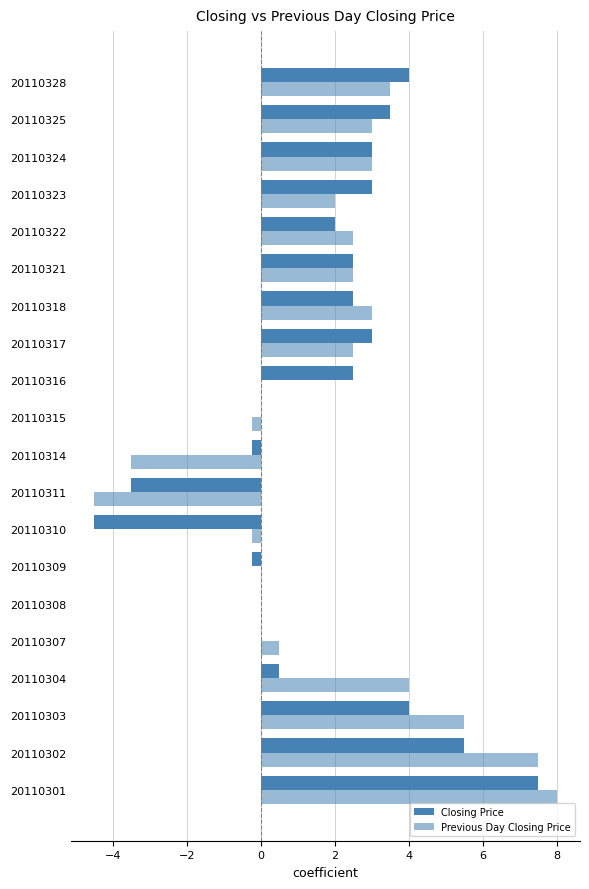

How many data points does each series have?

20